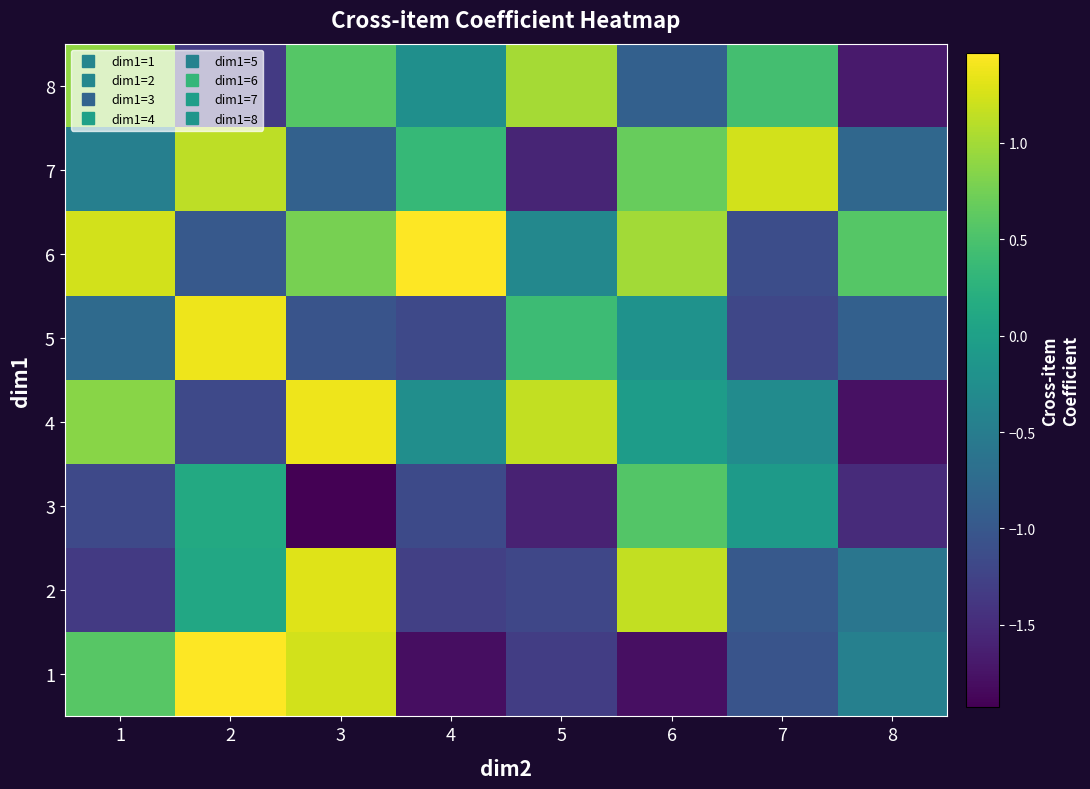

Reading left to right, transcribe all the data shown in this chart.

1: 1=0.6	2=1.5	3=1.2	4=-1.8	5=-1.3	6=-1.8	7=-1.0	8=-0.5
2: 1=-1.3	2=0.1	3=1.3	4=-1.3	5=-1.2	6=1.2	7=-1.0	8=-0.6
3: 1=-1.2	2=0.1	3=-1.9	4=-1.2	5=-1.6	6=0.6	7=-0.1	8=-1.5
4: 1=0.9	2=-1.2	3=1.4	4=-0.2	5=1.2	6=-0.0	7=-0.3	8=-1.8
5: 1=-0.7	2=1.4	3=-1.0	4=-1.2	5=0.4	6=-0.2	7=-1.2	8=-0.9
6: 1=1.2	2=-1.0	3=0.8	4=1.5	5=-0.3	6=1.0	7=-1.1	8=0.6
7: 1=-0.5	2=1.1	3=-0.9	4=0.3	5=-1.6	6=0.7	7=1.2	8=-0.8
8: 1=0.9	2=-1.3	3=0.6	4=-0.2	5=1.0	6=-0.9	7=0.5	8=-1.7